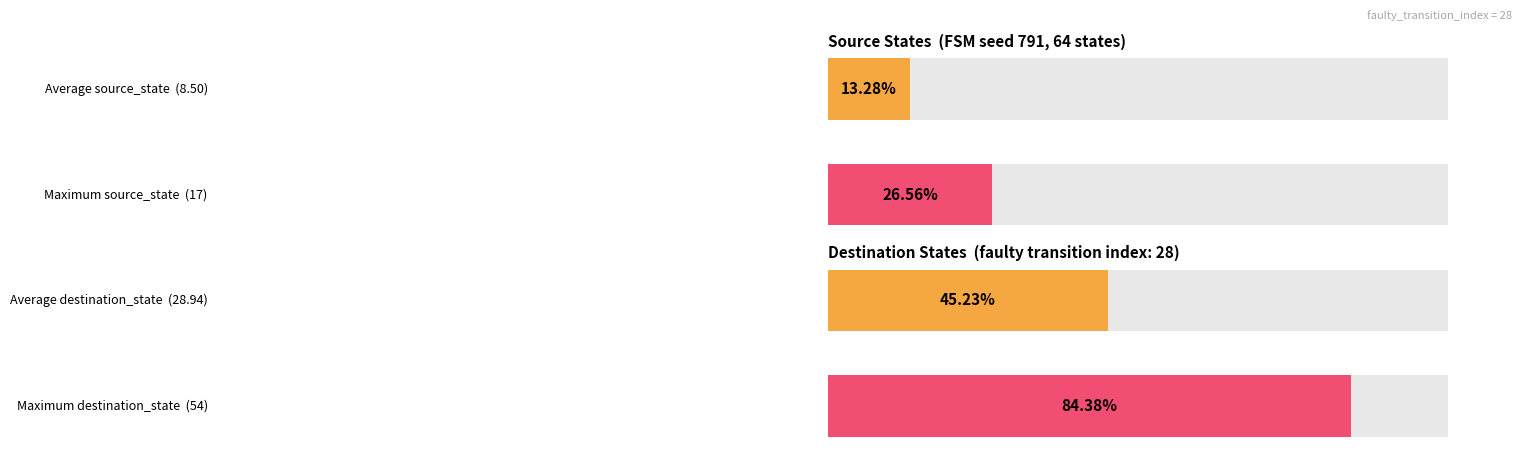

Does the chart contain stacked bars?

No